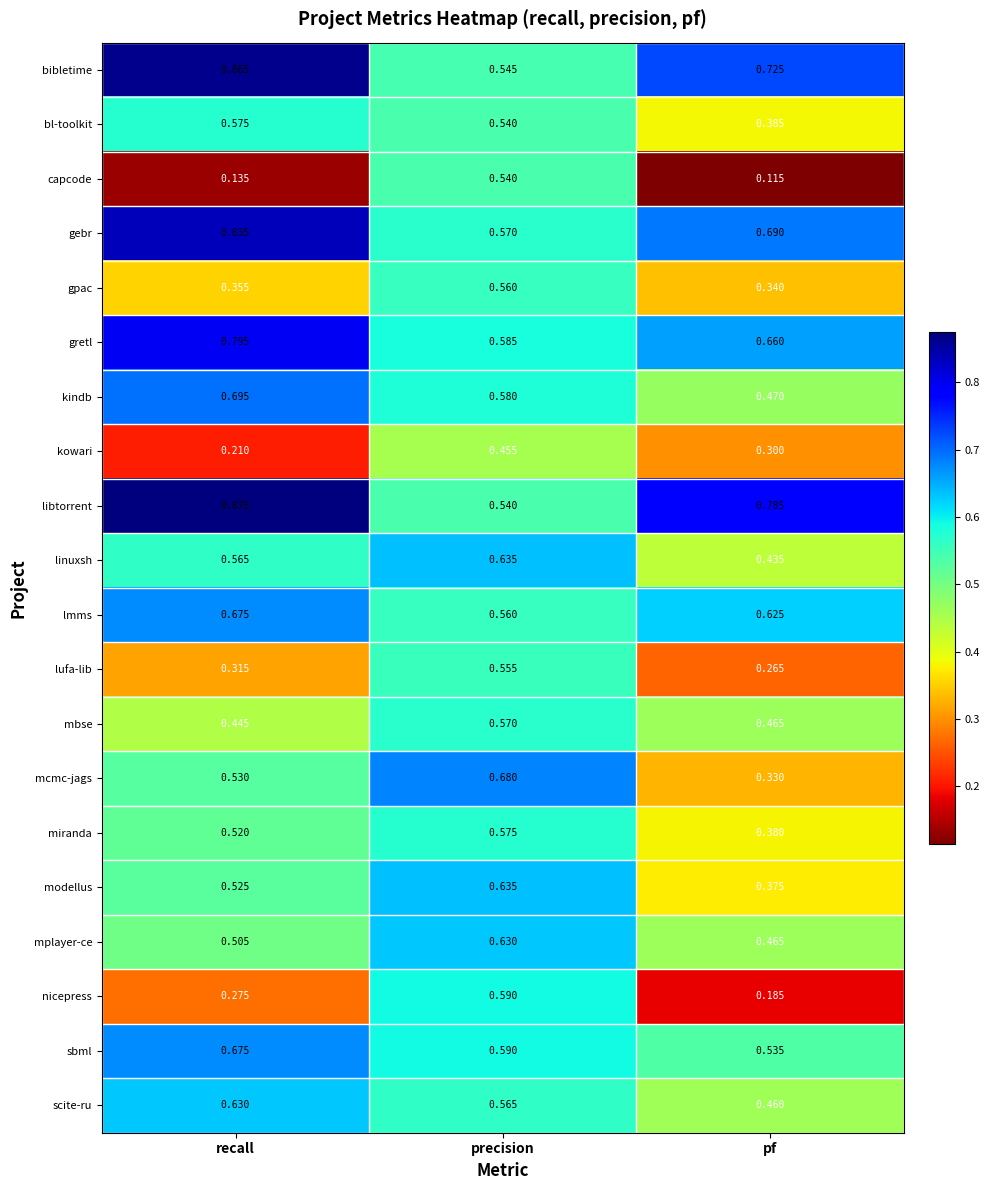

Which series has the widest spread of values?

capcode